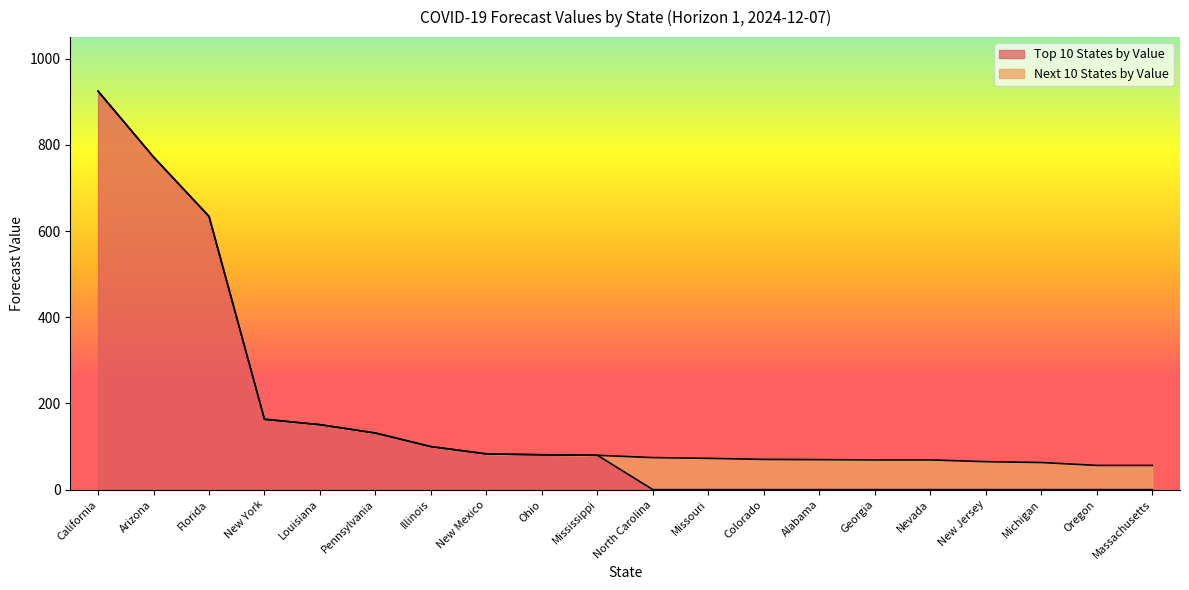

What position from the left is California?

1